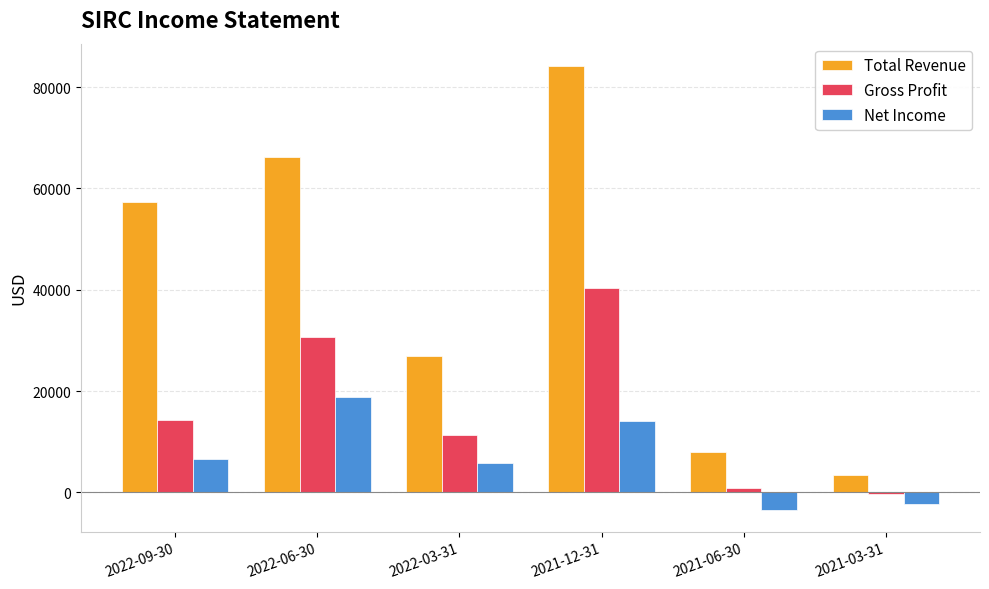

How many series are shown in this chart?

3